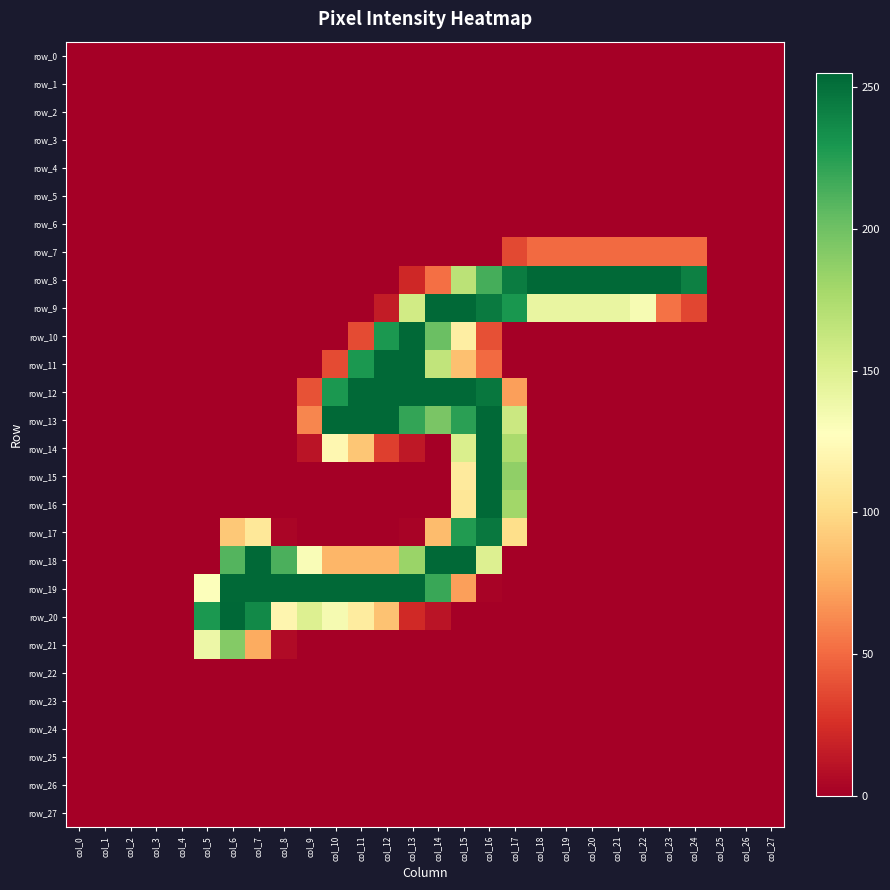

The value of row_13 at col_18 is -142. True or false?

False